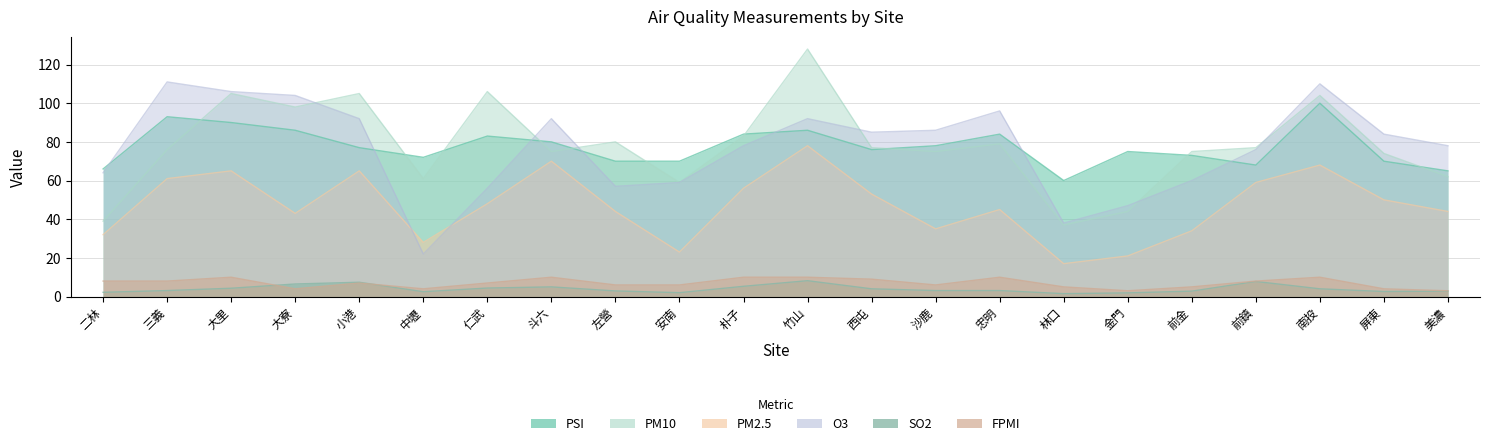

Reading left to right, transcribe all the data shown in this chart.

PSI: 66.0	93.0	90.0	86.0	77.0	72.0	83.0	80.0	70.0	70.0	84.0	86.0	76.0	78.0	84.0	60.0	75.0	73.0	68.0	100.0	70.0	65.0
PM10: 39.0	76.0	105.0	98.0	105.0	61.0	106.0	75.0	80.0	59.0	83.0	128.0	77.0	75.0	79.0	37.0	44.0	75.0	77.0	104.0	74.0	62.0
PM2.5: 32.0	61.0	65.0	43.0	65.0	28.0	48.0	70.0	44.0	23.0	56.0	78.0	53.0	35.0	45.0	17.0	21.0	34.0	59.0	68.0	50.0	44.0
O3: 64.0	111.0	106.0	104.0	92.0	22.0	56.0	92.0	57.0	59.0	78.0	92.0	85.0	86.0	96.0	38.0	47.0	60.0	76.0	110.0	84.0	78.0
SO2: 2.2	3.1	4.3	6.5	7.4	2.5	4.4	5.0	2.9	2.0	5.3	8.2	4.0	3.1	3.1	1.5	1.9	2.8	7.8	4.0	2.6	2.8
FPMI: 8.0	8.0	10.0	4.0	7.0	4.0	7.0	10.0	6.0	6.0	10.0	10.0	9.0	6.0	10.0	5.0	3.0	5.0	8.0	10.0	4.0	3.0